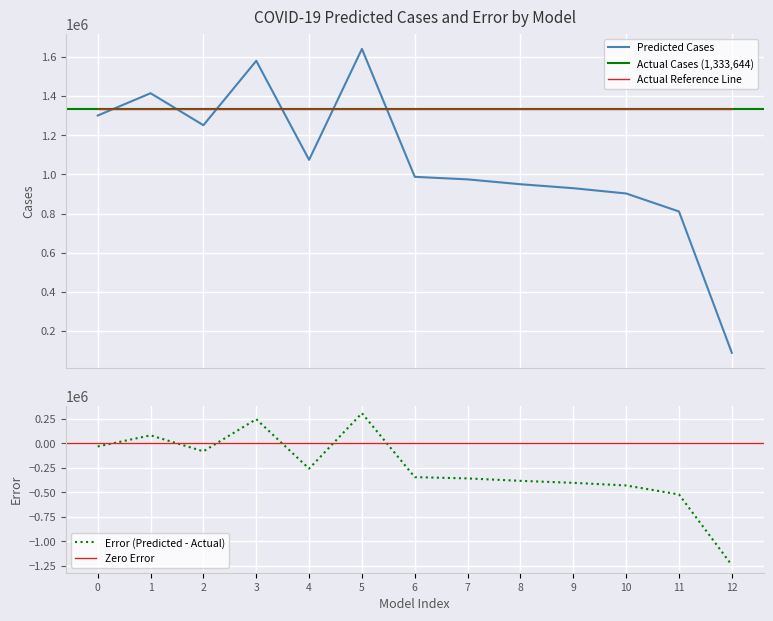

After their last crossing, which series has the higher values: Actual Reference Line or Predicted Cases?

Actual Reference Line